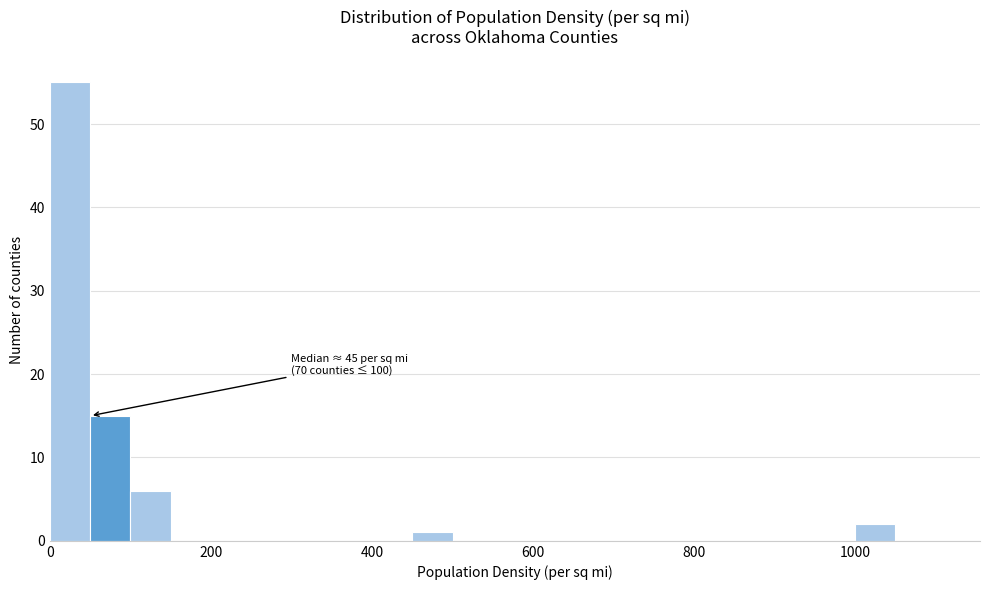

Around what value on the x-axis is the tallest bar? Give the approximate position of its centre, as read against the axis.

20